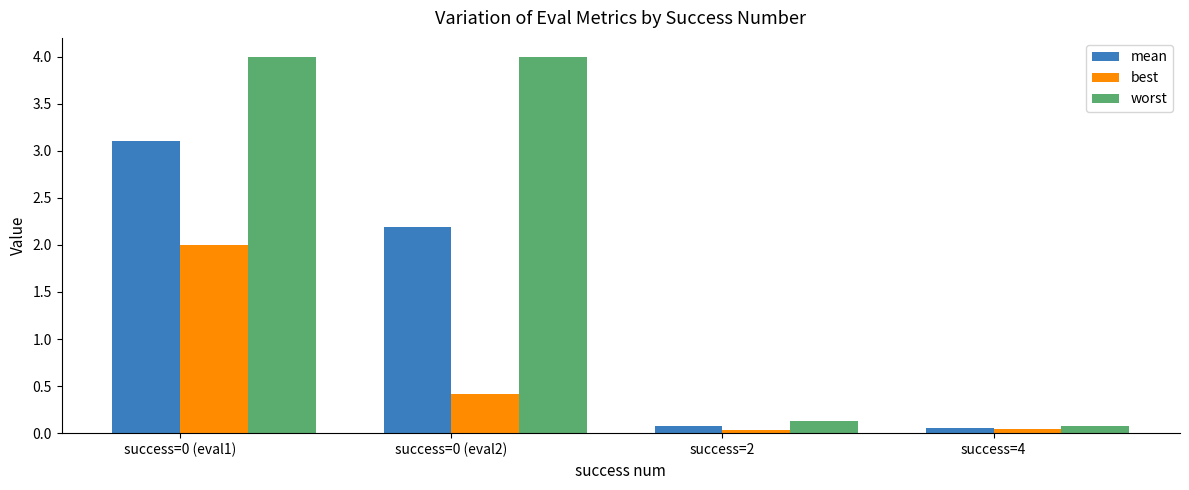

Is the value of best at success=0 (eval2) greater than the value of mean at success=0 (eval2)?

No